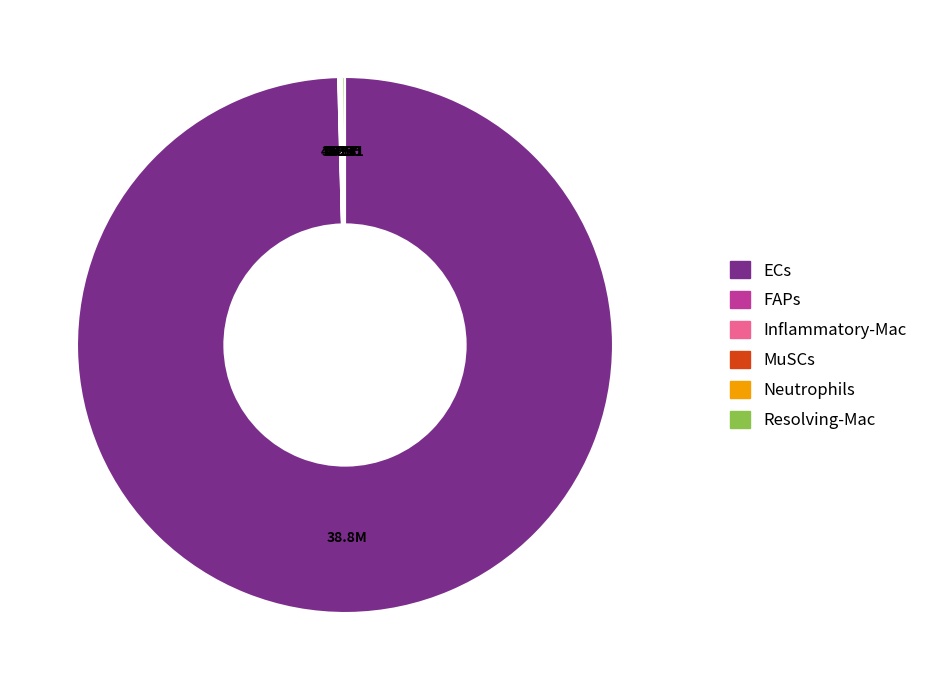

The ECs slice represents 100% of the pie. True or false?

True